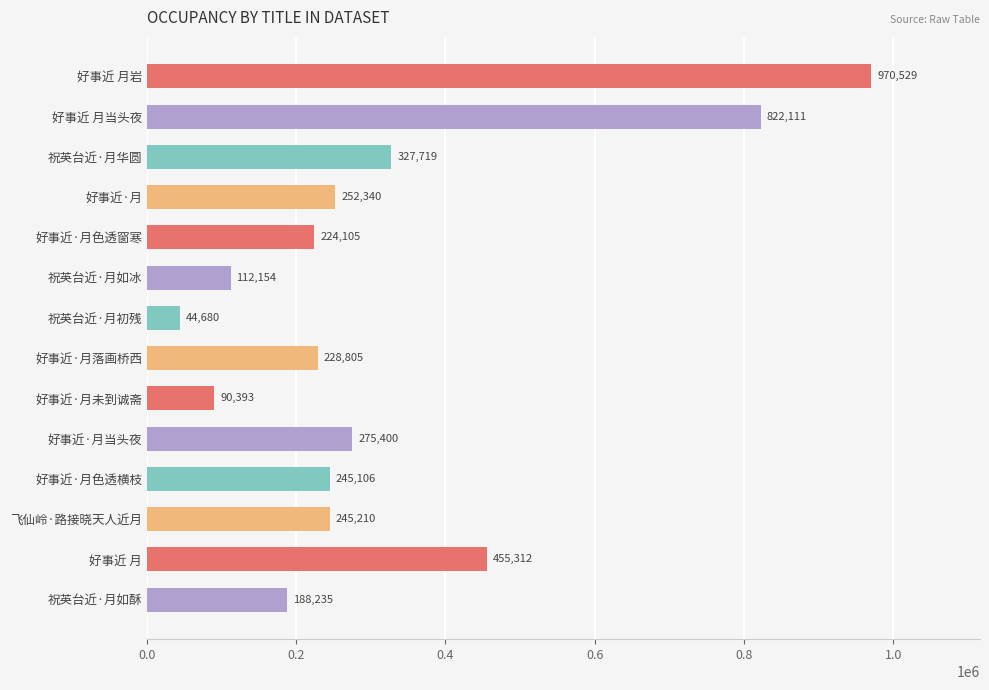

The chart shows a value of 822111 at 好事近 月当头夜. True or false?

True